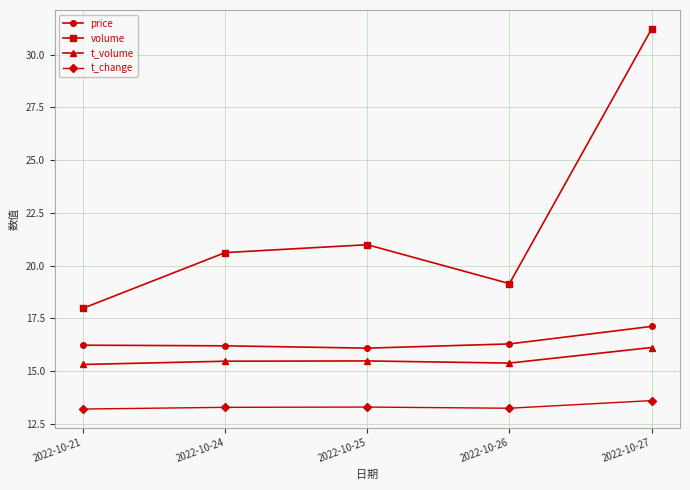

Count the number of data series in this chart.

4